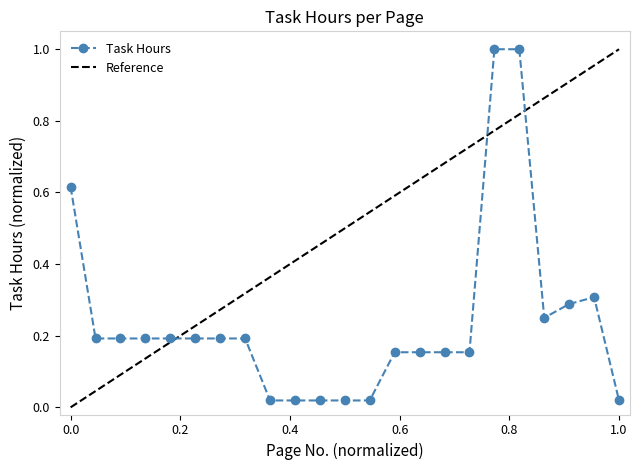

What is the maximum value for Task Hours?

1.0